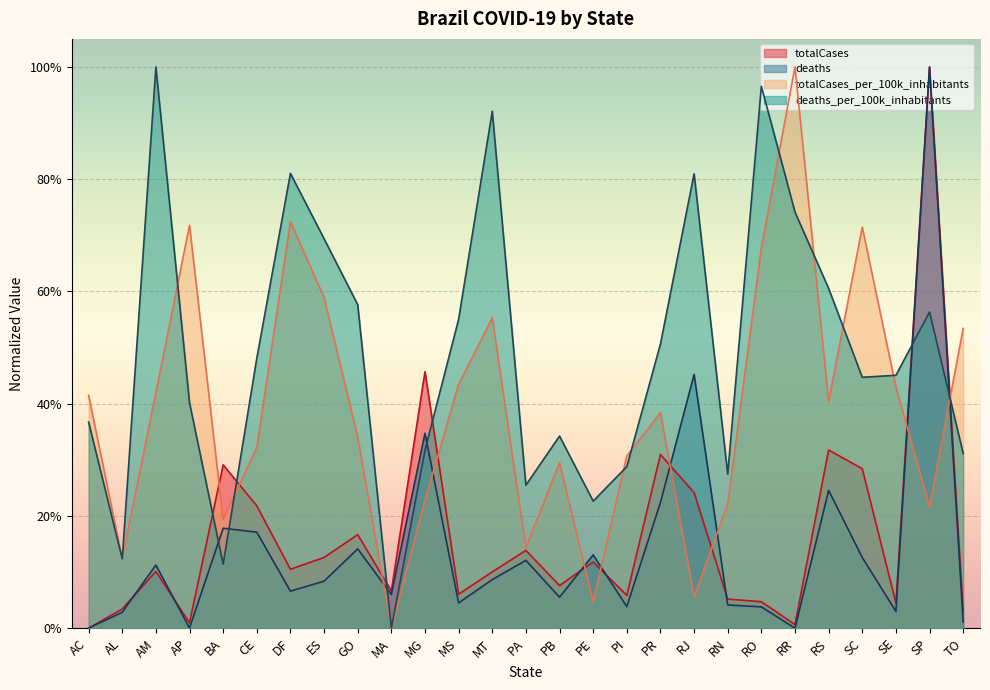

What is the sum of the deaths values at ES and RO?

0.1